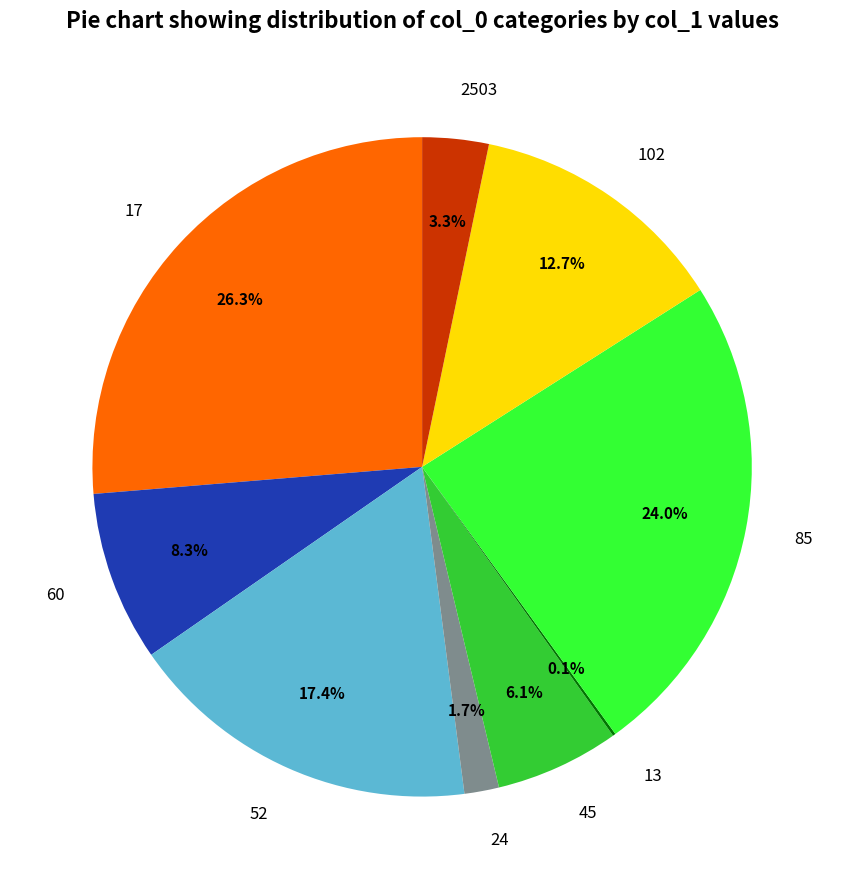

Is 45 the majority of the pie?

No